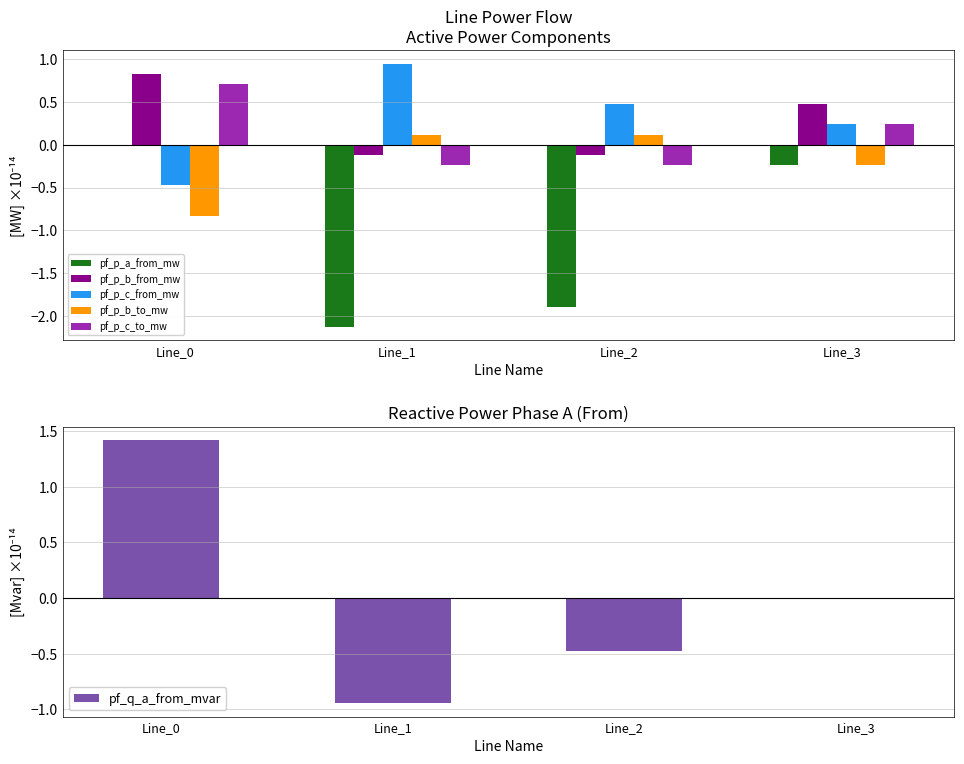

Is it true that pf_p_c_from_mw equals -0.8 at Line_0?

False